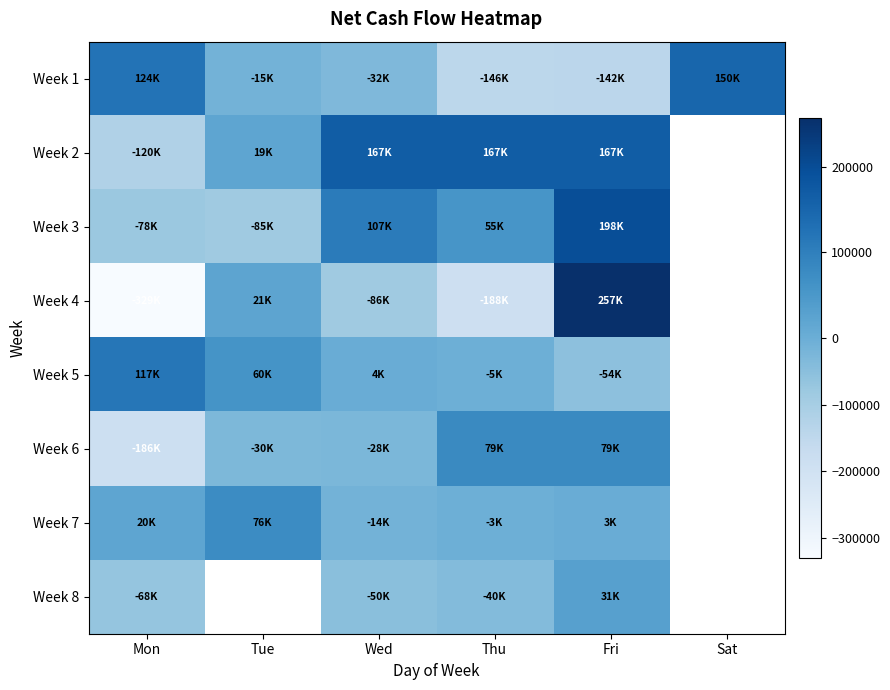

How many negative values does the Week 4 series have?

3